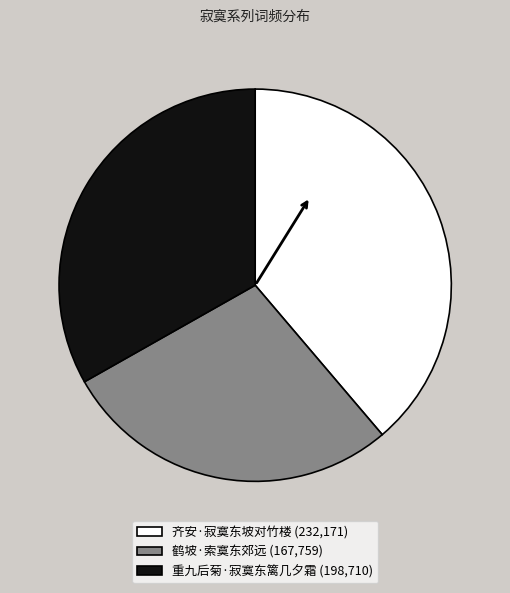

Rank the categories by value from highest to lowest.

齐安·寂寞东坡对竹楼, 重九后菊·寂寞东篱几夕霜, 鹤坡·索寞东郊远